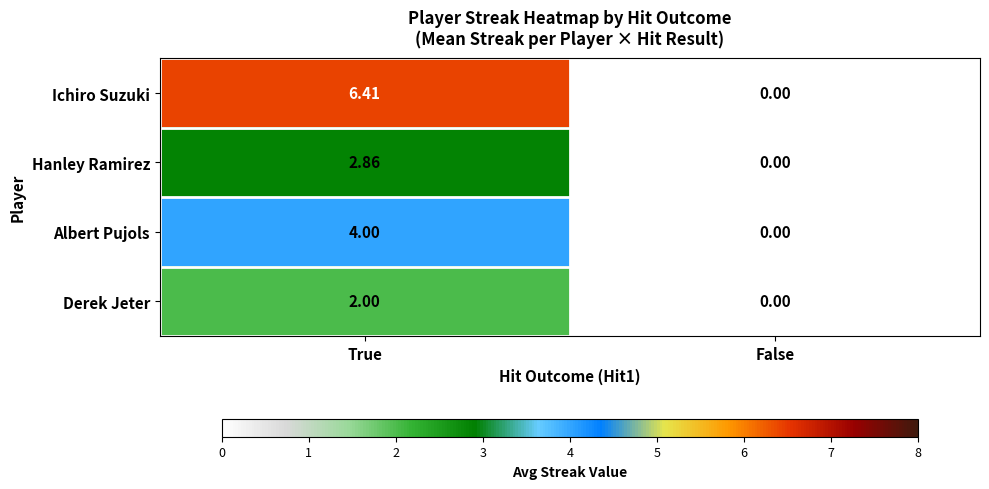

At which category does the chart reach its minimum across all series?

False